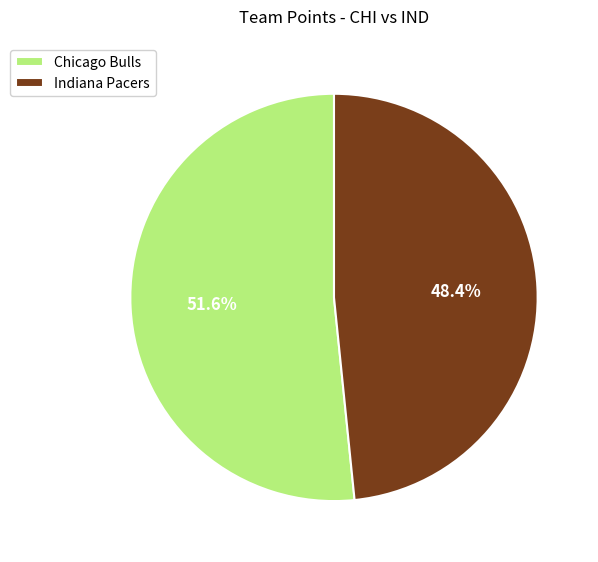

What is the smallest slice in the pie chart?

Indiana Pacers